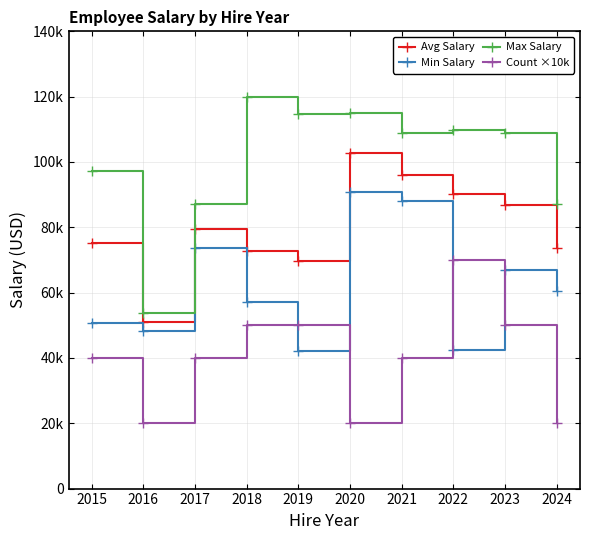

What are all the series names shown in the legend?

Avg Salary, Min Salary, Max Salary, Count ×10k